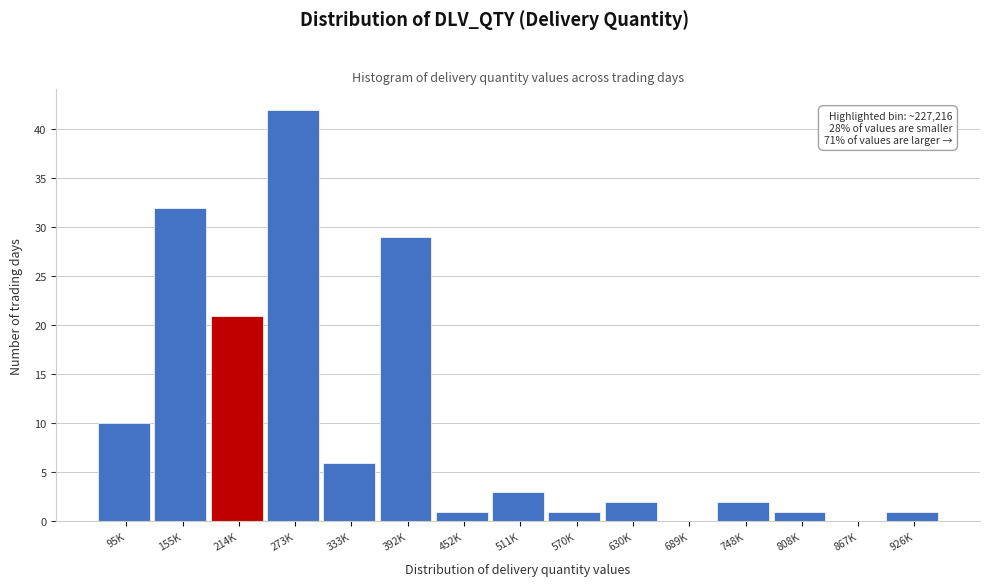

Reading right to left, transcribe all the data shown in this chart.

926K=1	867K=0	808K=1	748K=2	689K=0	630K=2	570K=1	511K=3	452K=1	392K=29	333K=6	273K=42	214K=21	155K=32	95K=10